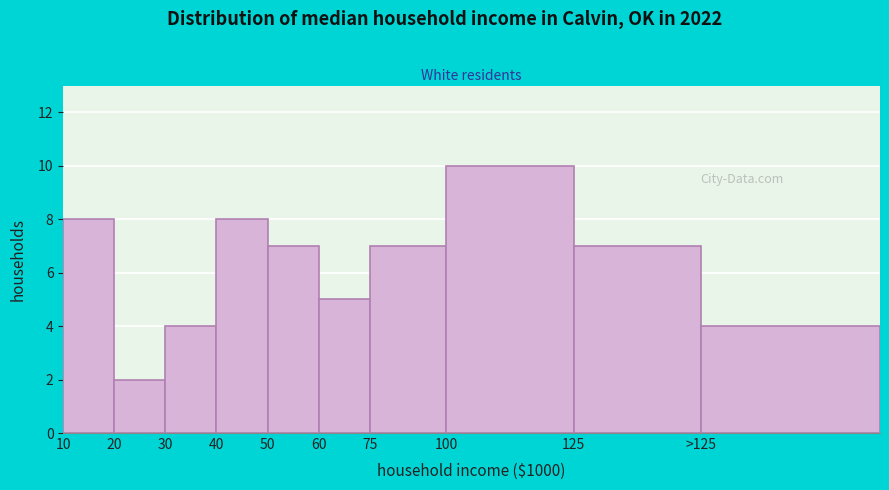

Reading left to right, list all the values displayed in this chart.

10=8	20=2	30=4	40=8	50=7	60=5	75=7	100=10	125=7	>125=4